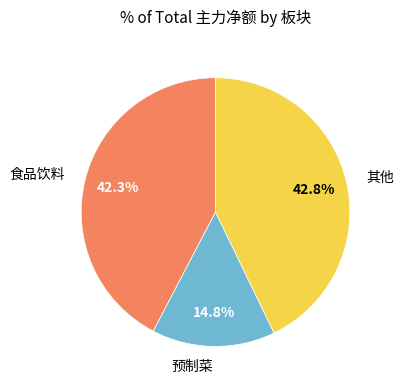

How many slices are in this pie chart?

3